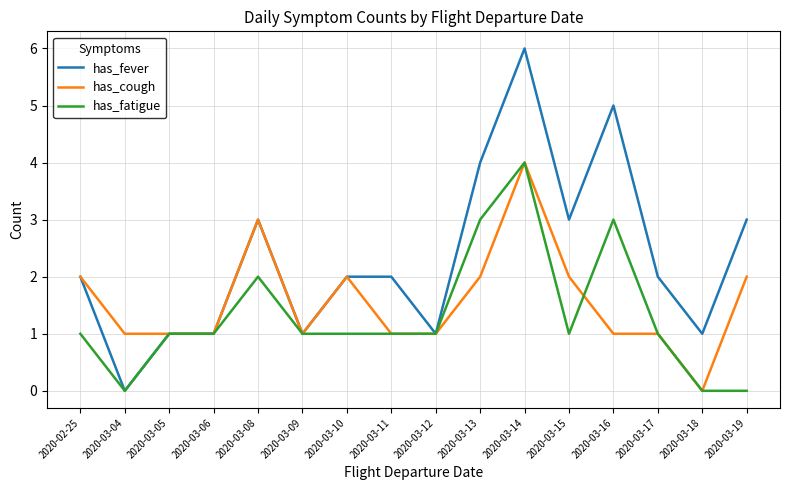

Rank the series by their average value, from lowest to highest.

has_fatigue, has_cough, has_fever